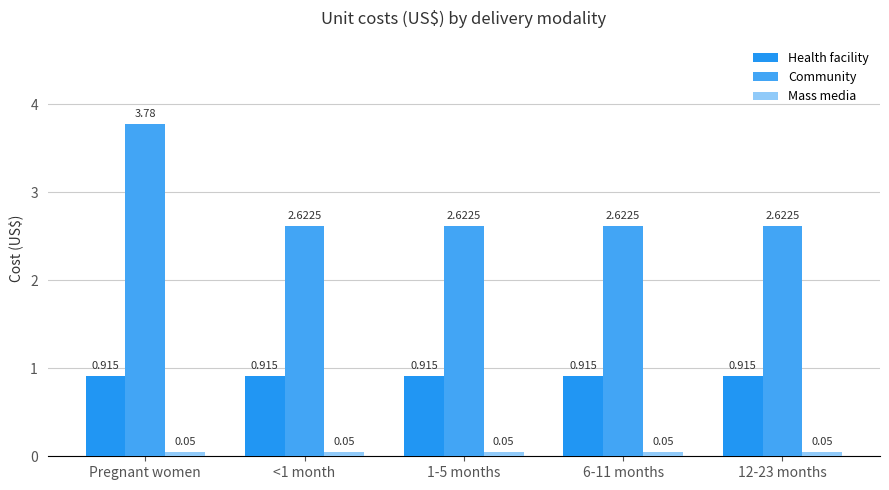

The value of Mass media at 12-23 months is 0.1. True or false?

False